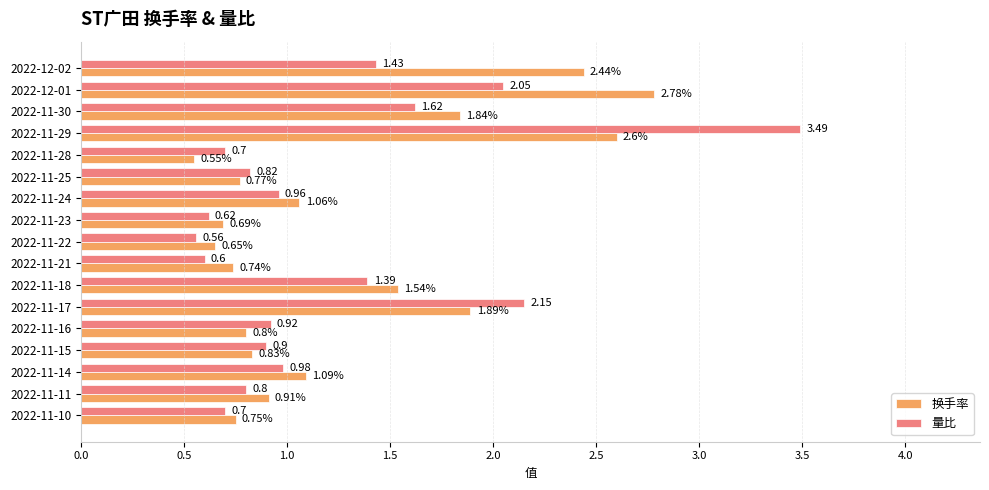

What is the sum of the 换手率 values at 2022-11-10 and 2022-11-11?

1.7